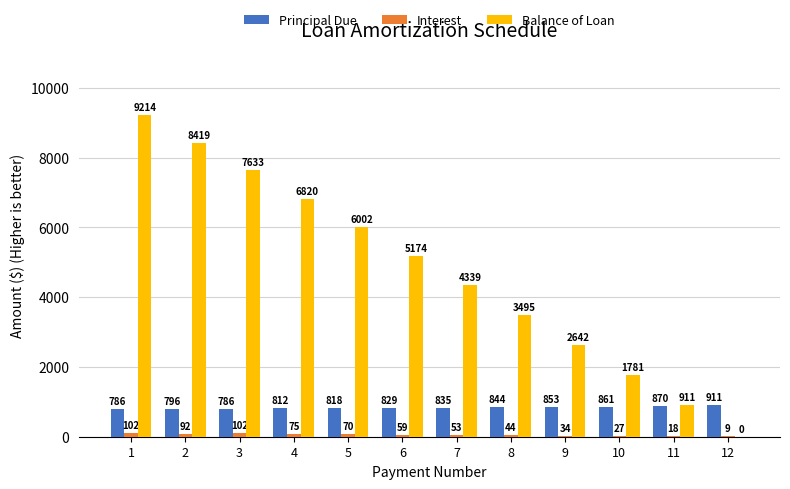

How many data points does each series have?

12